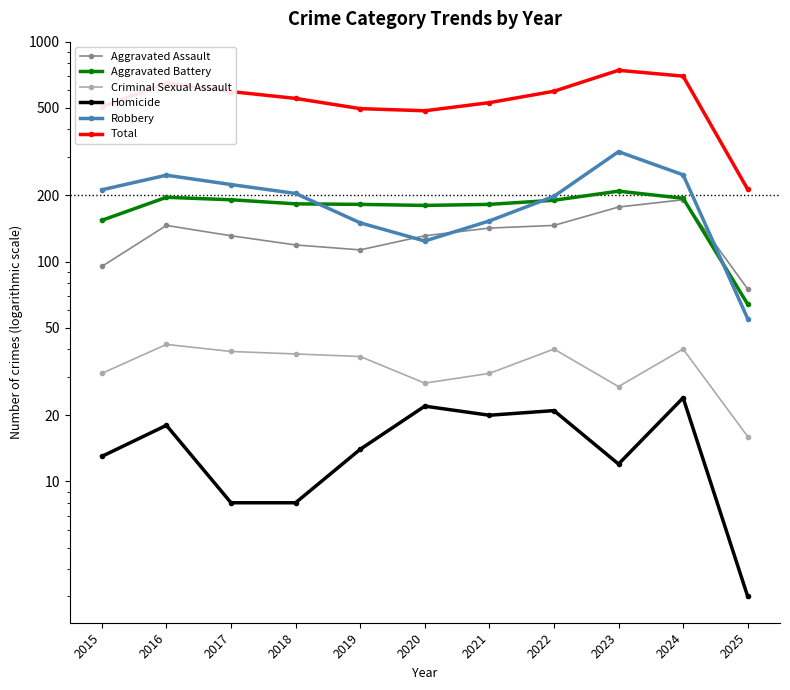

At which label does Aggravated Assault first exceed 131?

2016